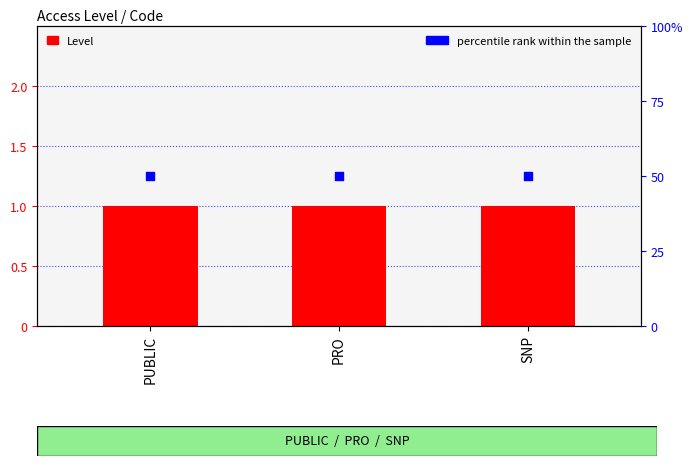

What is the total value across all series at PUBLIC?

51